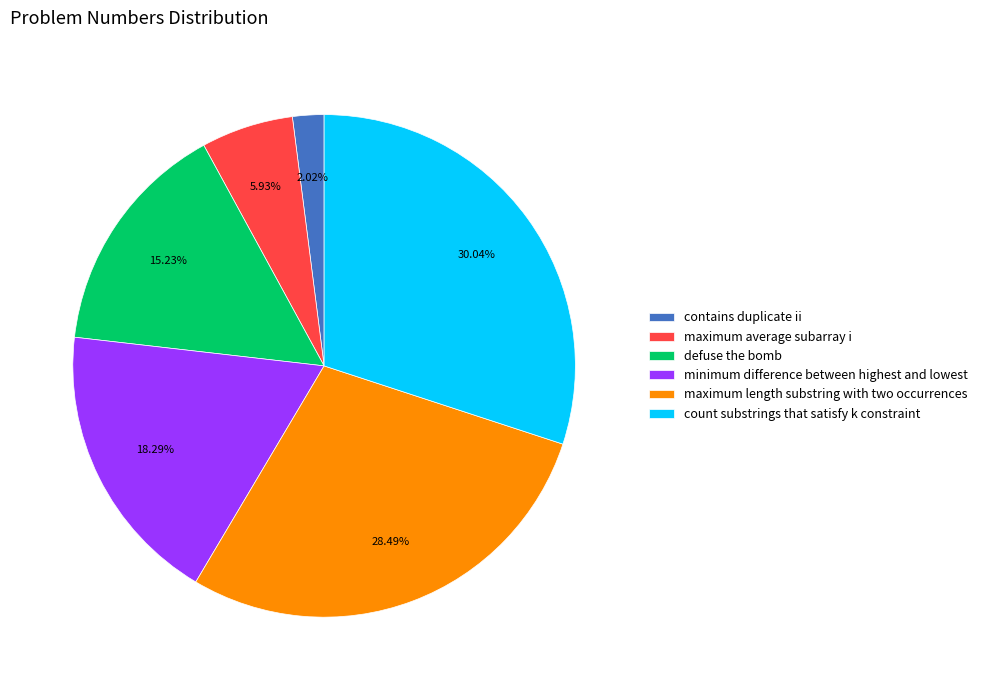

Combined, do minimum difference between highest and lowest and contains duplicate ii account for over 50%?

No